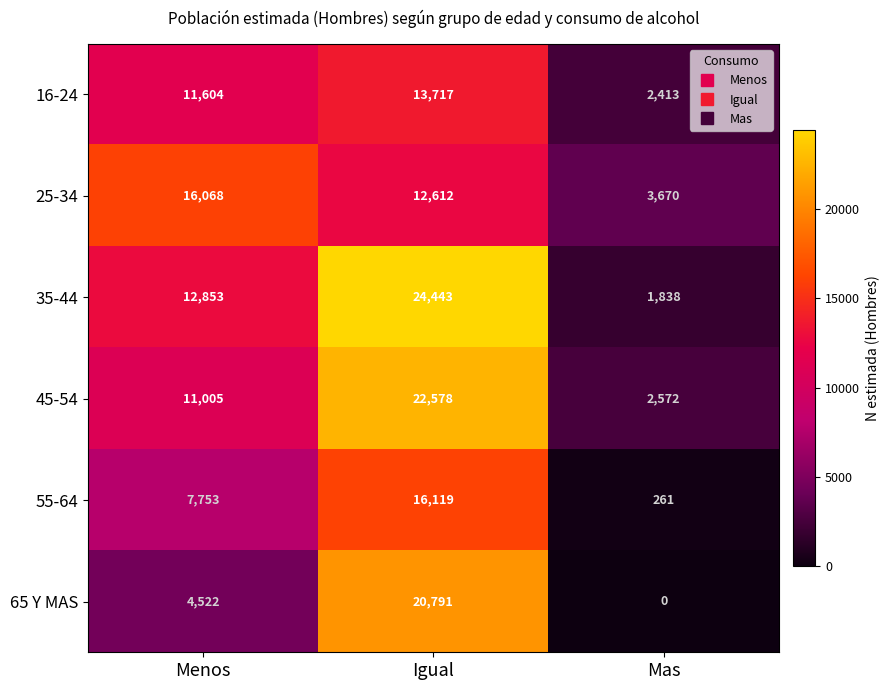

Reading left to right, transcribe all the data shown in this chart.

16-24: Menos=11604	Igual=13717	Mas=2413
25-34: Menos=16068	Igual=12612	Mas=3670
35-44: Menos=12853	Igual=24443	Mas=1838
45-54: Menos=11005	Igual=22578	Mas=2572
55-64: Menos=7753	Igual=16119	Mas=261
65 Y MAS: Menos=4522	Igual=20791	Mas=0